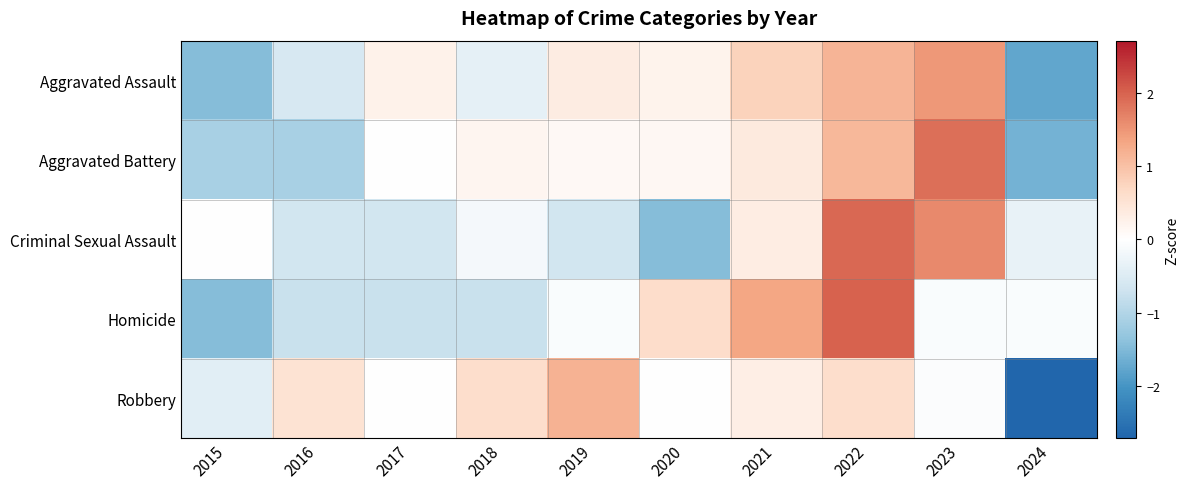

What is the smallest value displayed?

-2.7